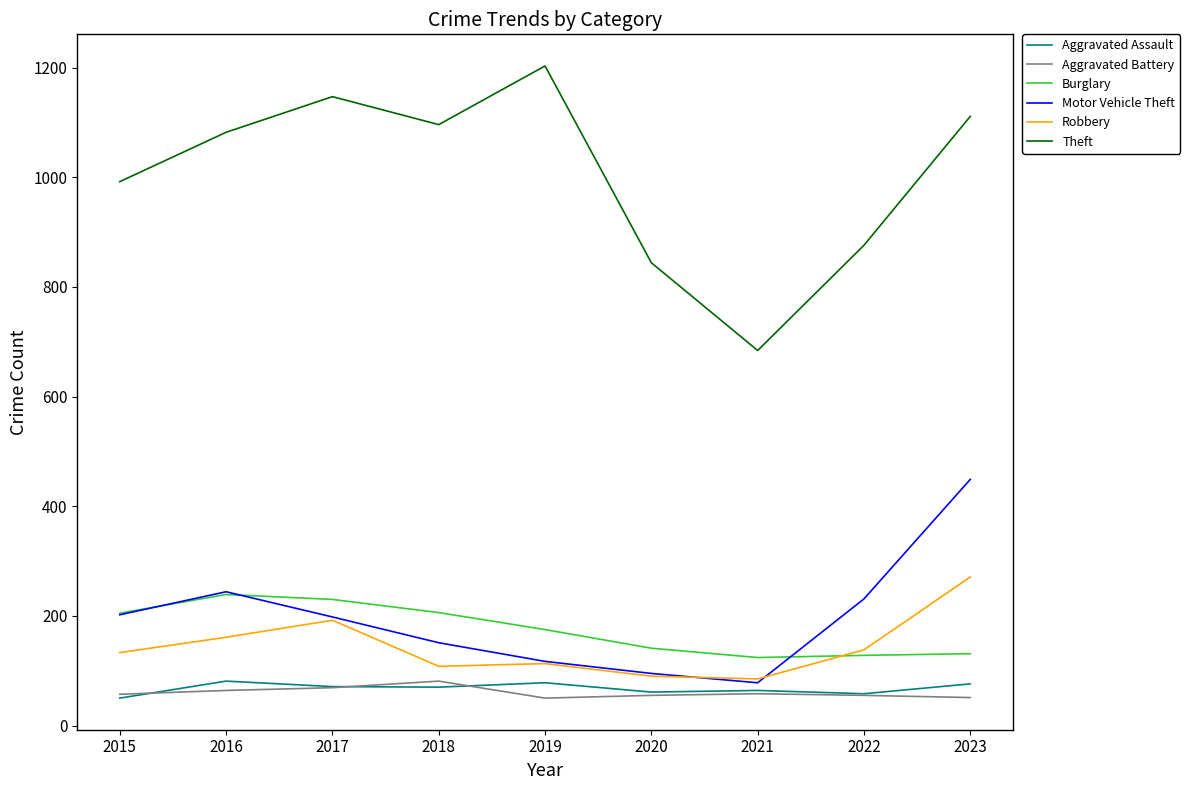

True or false: Aggravated Assault and Burglary intersect in this chart.

False